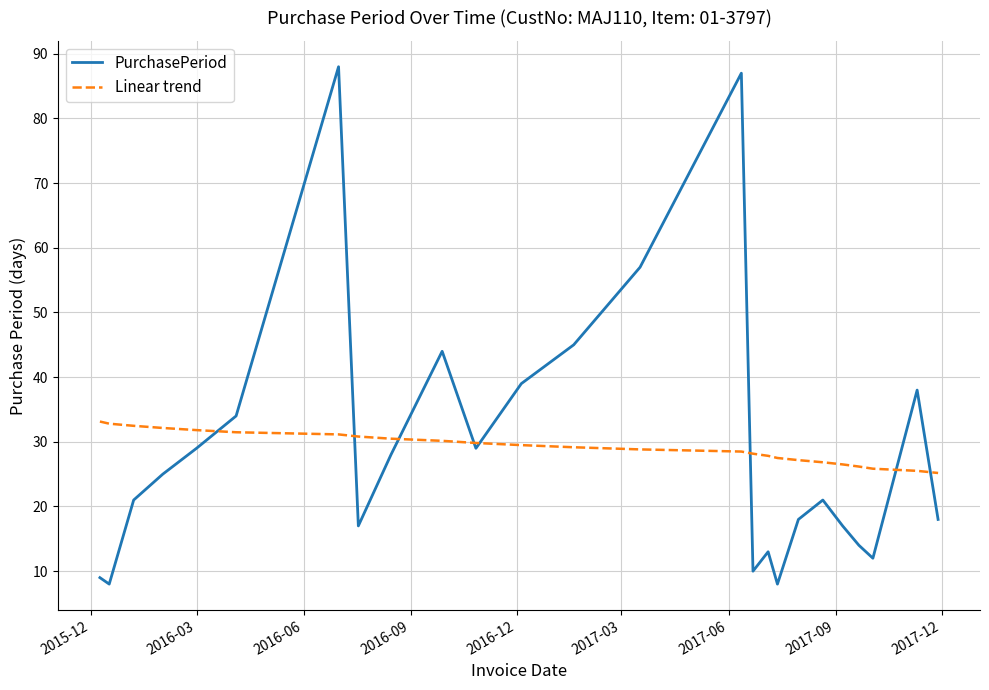

Rank the series by their maximum value, from highest to lowest.

PurchasePeriod, Linear trend